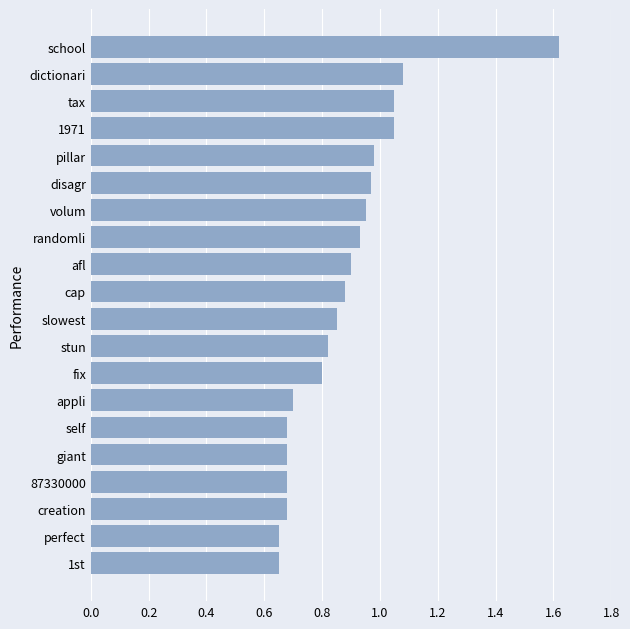

What is the difference between the second highest and second lowest values?

0.4